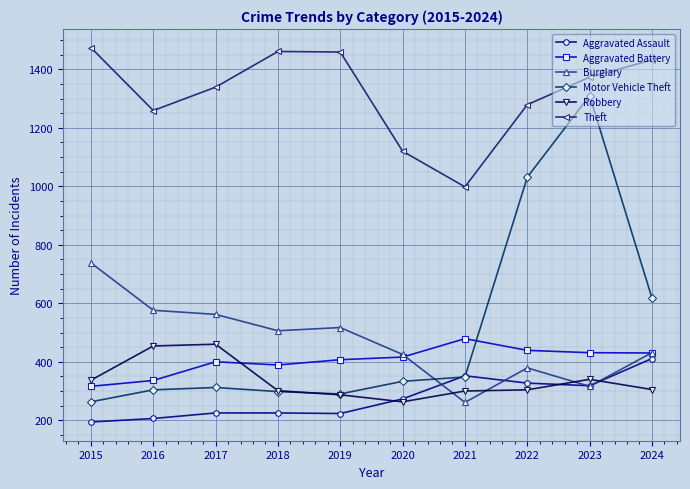

True or false: Theft and Aggravated Assault cross at least once.

False